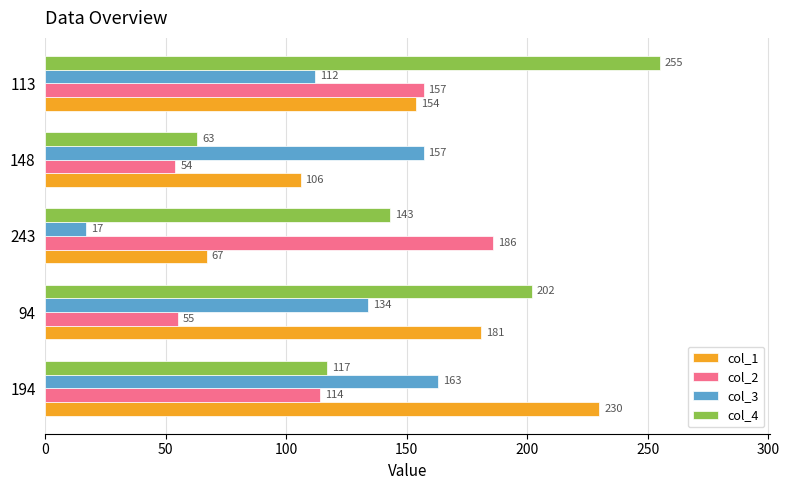

How many data points in col_1 are less than 154?

2